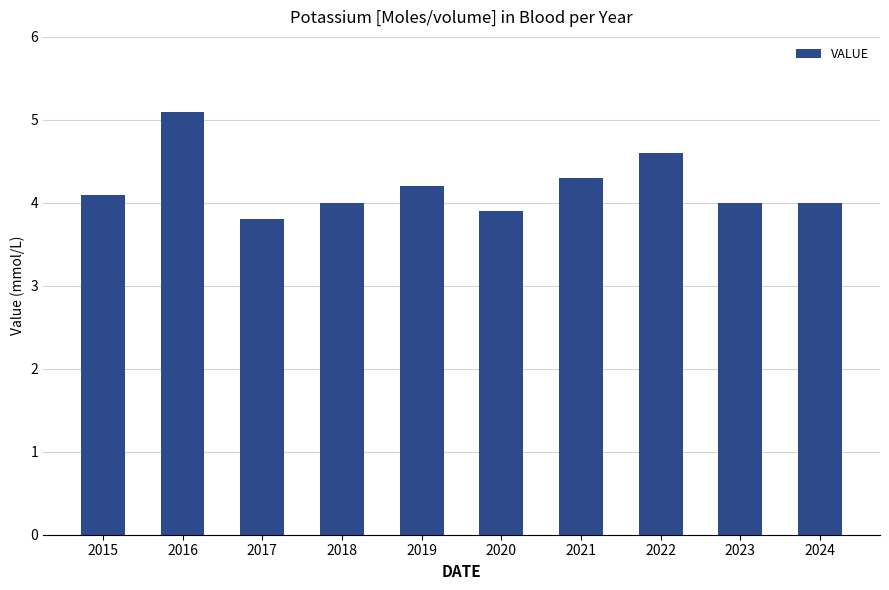

What is the approximate value at 2022?

4.6